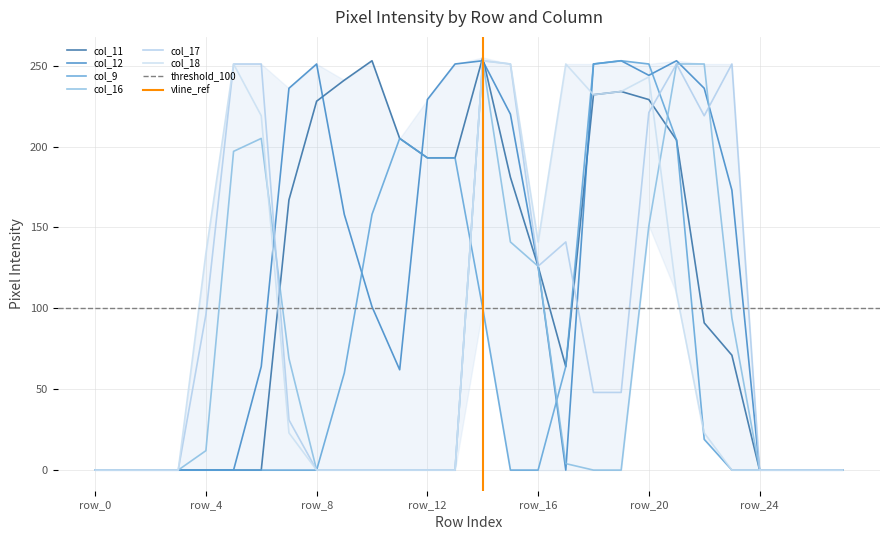

How many categories are shown in the chart?

28